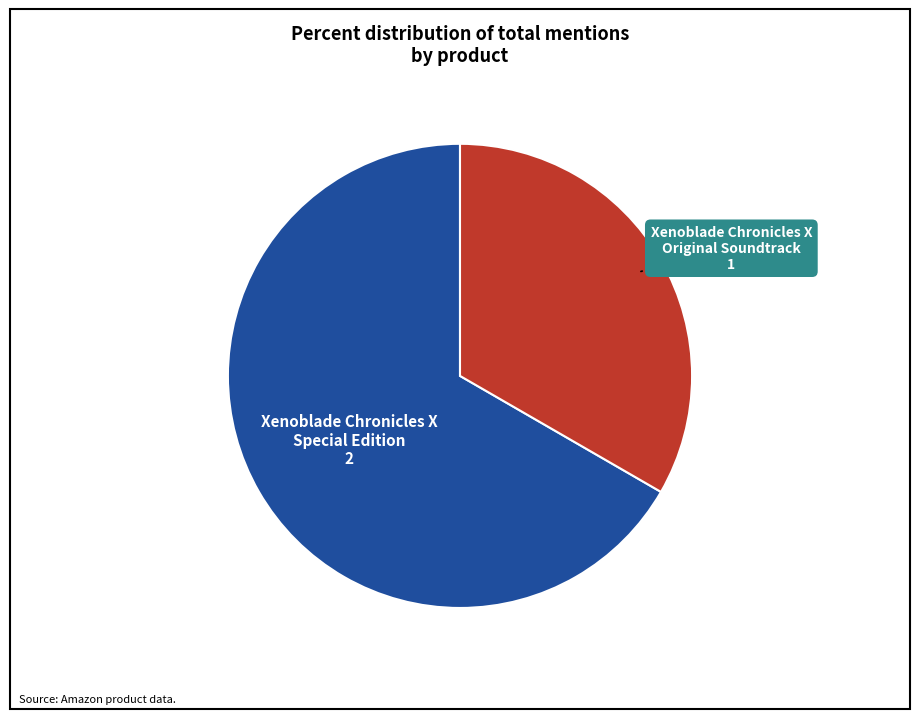

Approximately how many times larger is the value at Xenoblade Chronicles X Original Soundtrack compared to Xenoblade Chronicles X Special Edition?

0.5